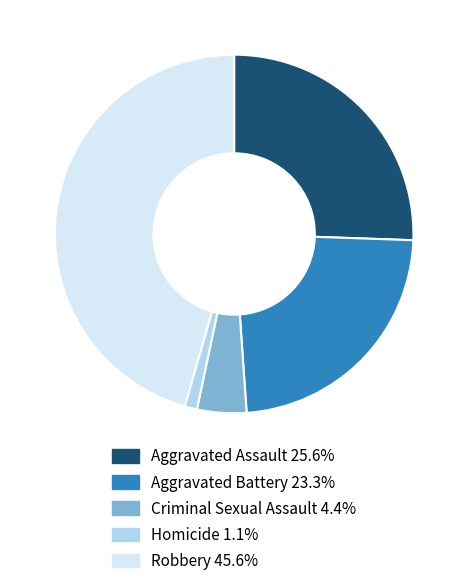

Rank the categories by value from highest to lowest.

Robbery, Aggravated Assault, Aggravated Battery, Criminal Sexual Assault, Homicide